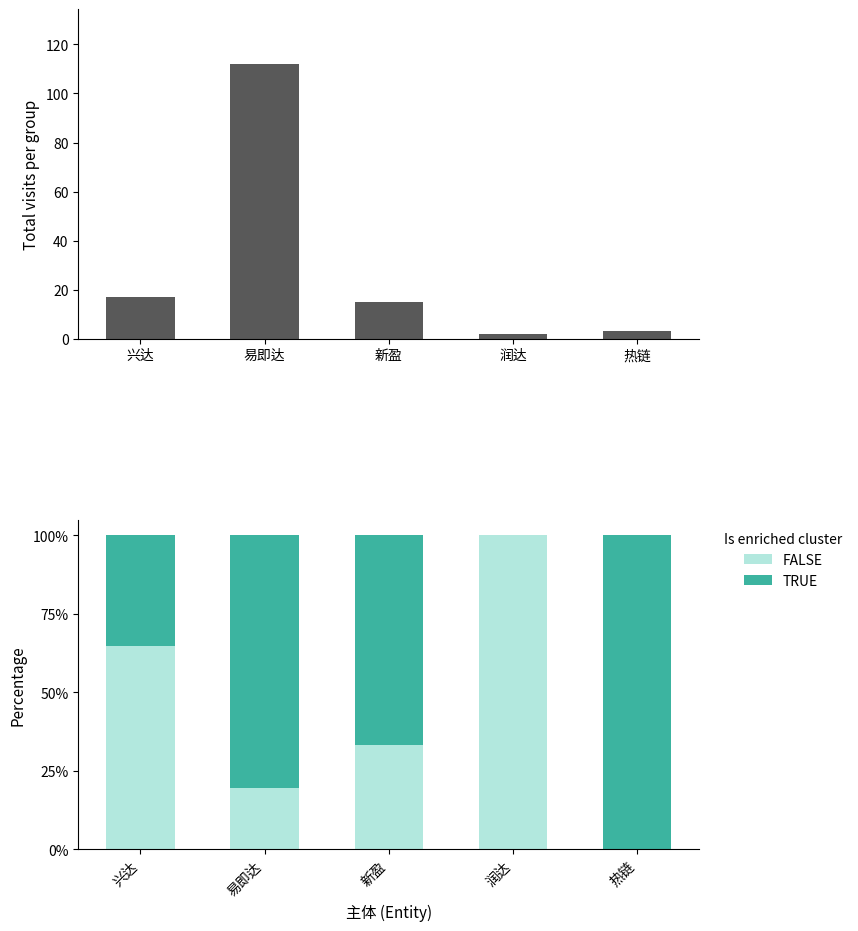

Between 兴达 and 润达, which series saw the biggest shift?

Total visits